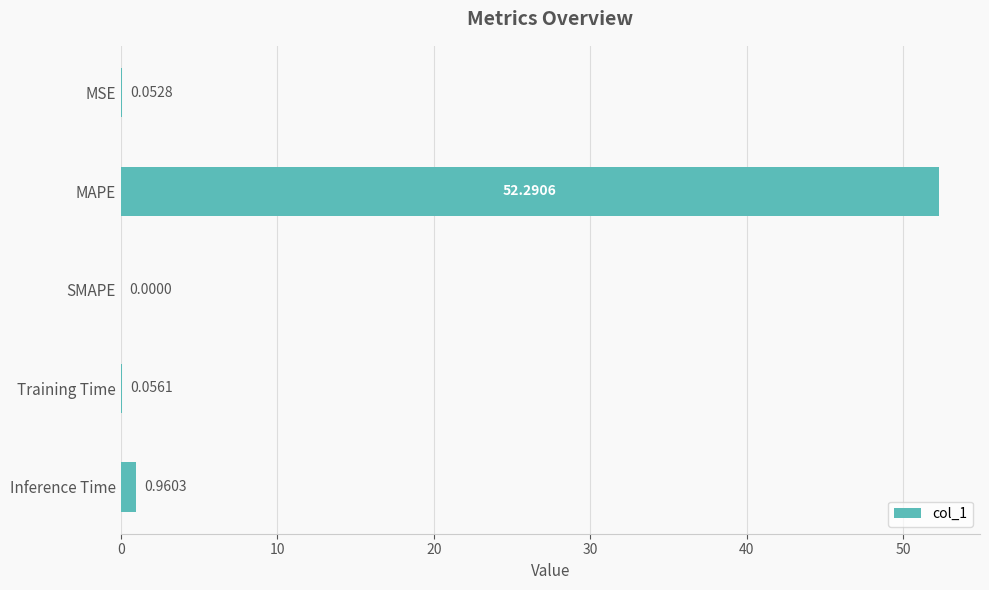

What is the average value?

10.7